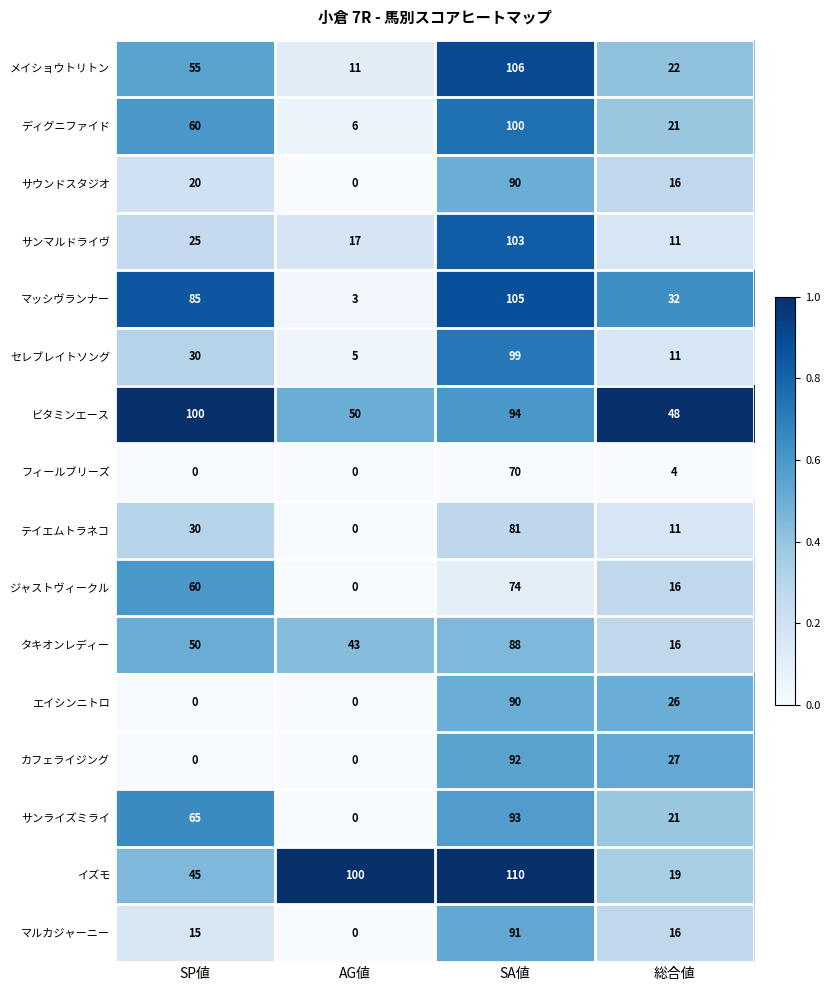

What is the maximum value shown in the chart?

110